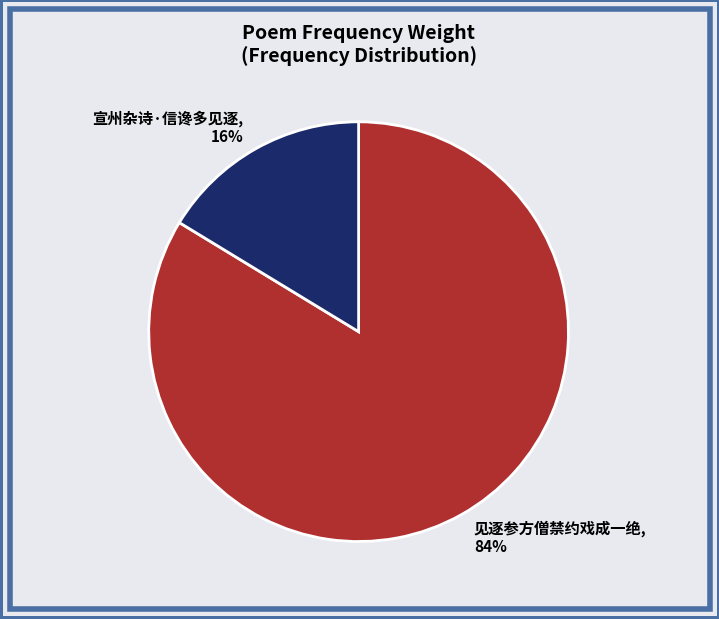

Which slice is the smallest?

宣州杂诗·信谗多见逐